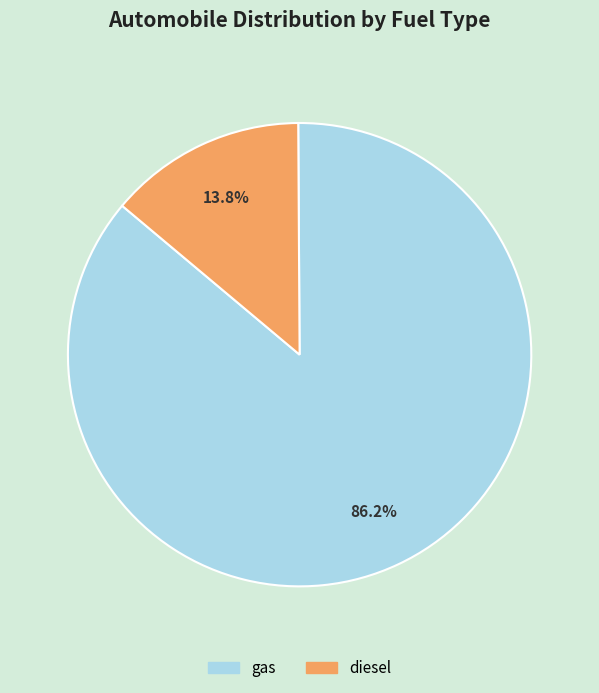

Which category has the smallest portion of the pie?

diesel